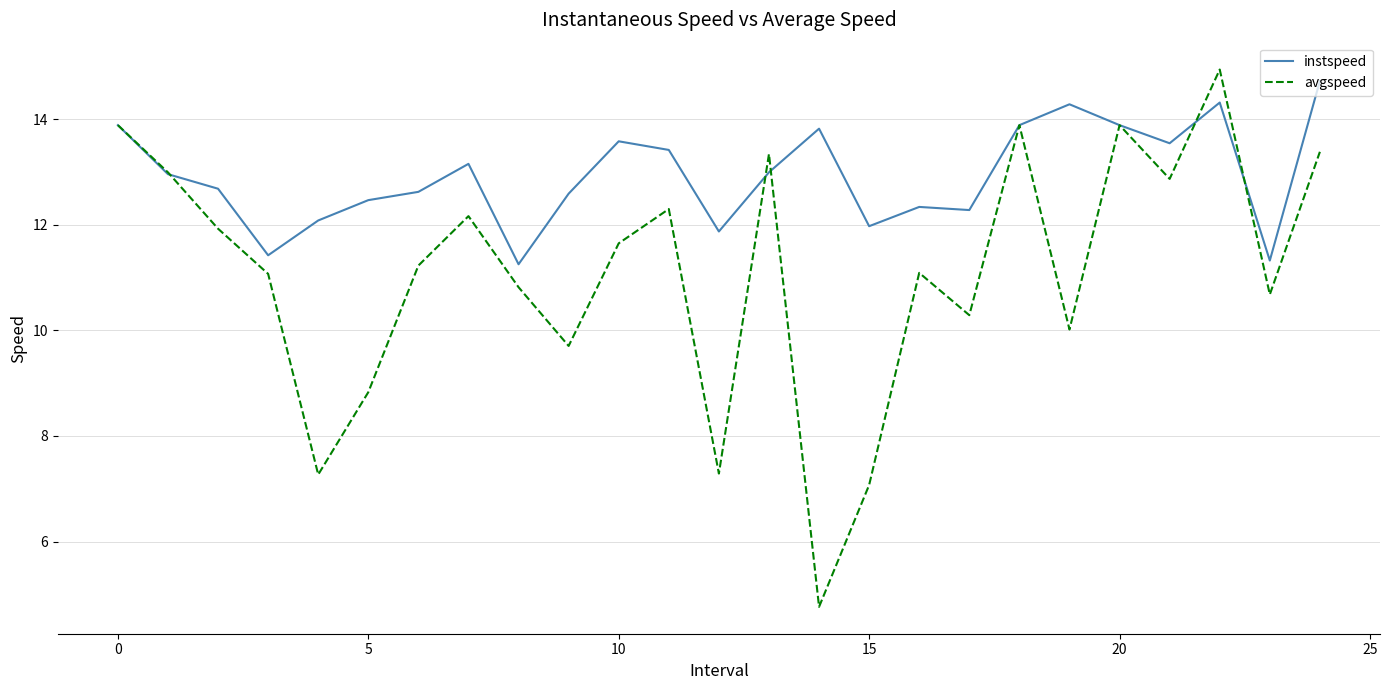

What is the highest value of the instspeed series?

14.7